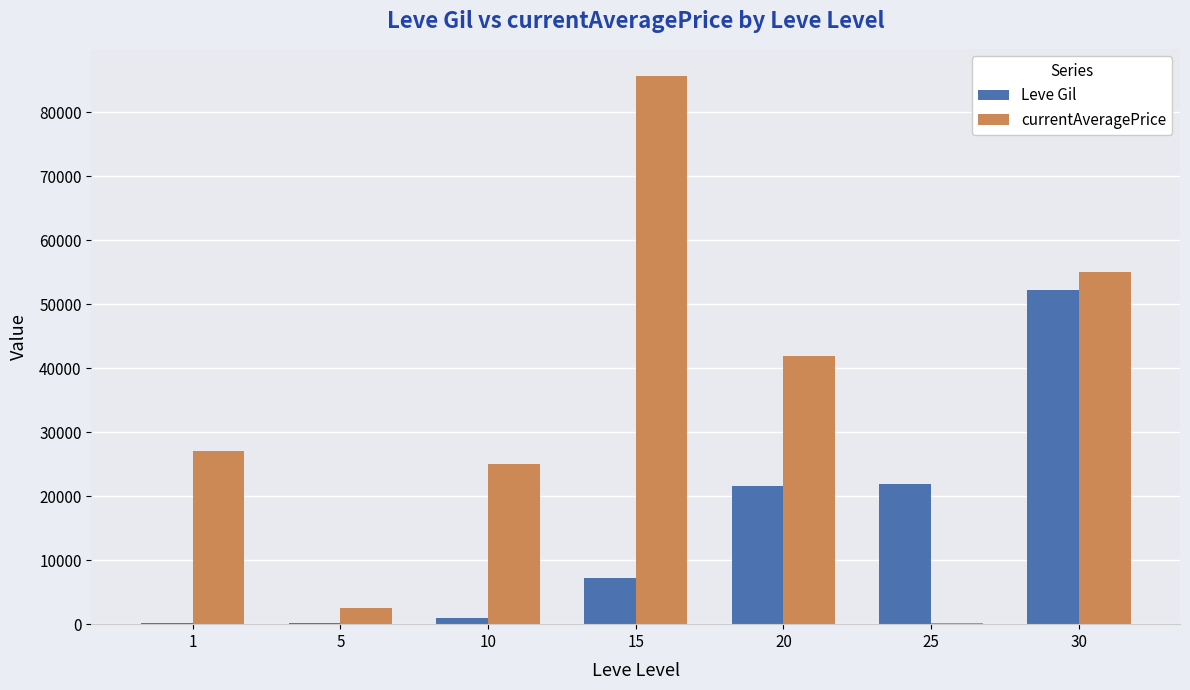

The value of Leve Gil at 30 is 52220. True or false?

True